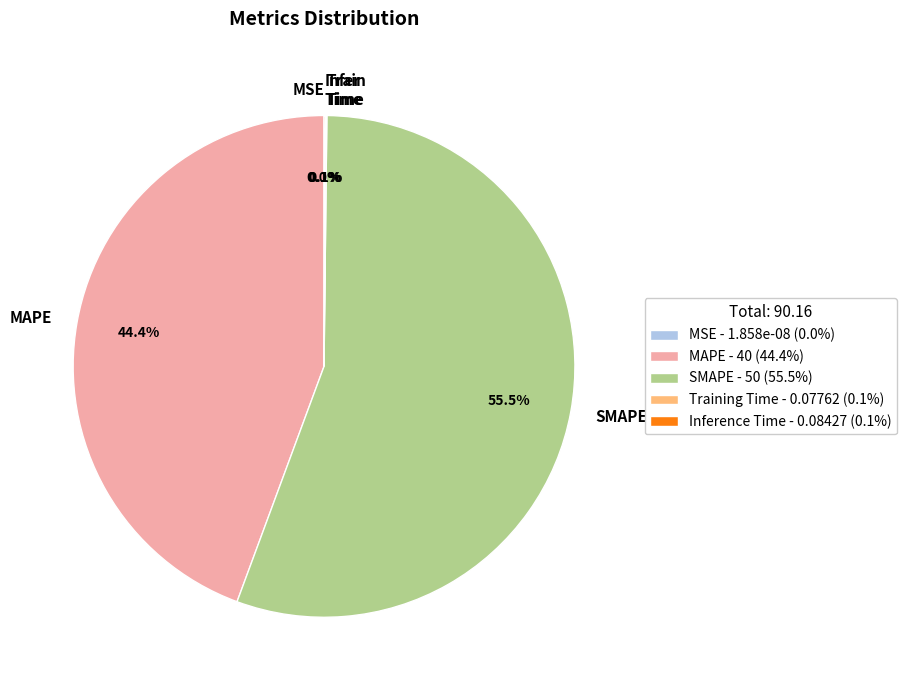

Count the number of slices in the pie.

5